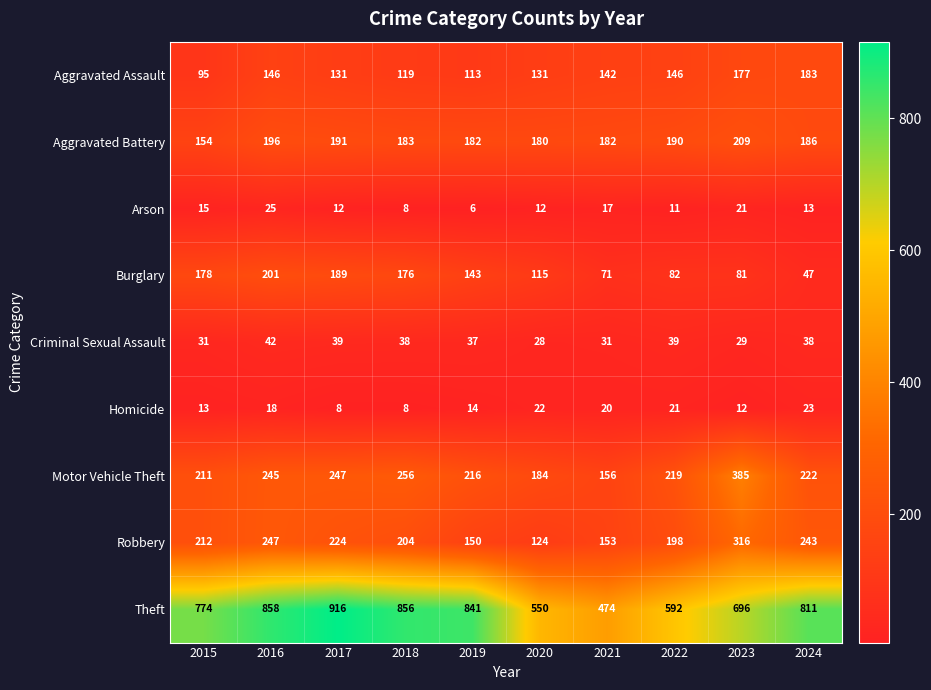

What is the difference between the second highest and second lowest values in the Theft series?

308